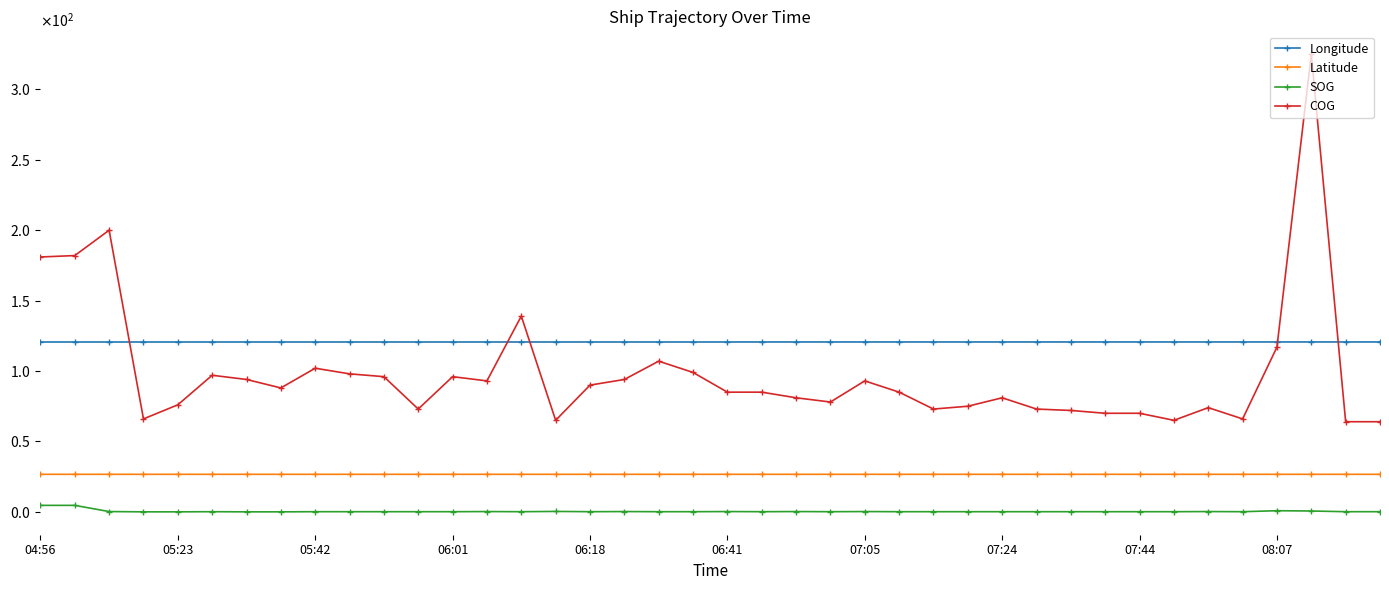

What are all the series names shown in the legend?

Longitude, Latitude, SOG, COG